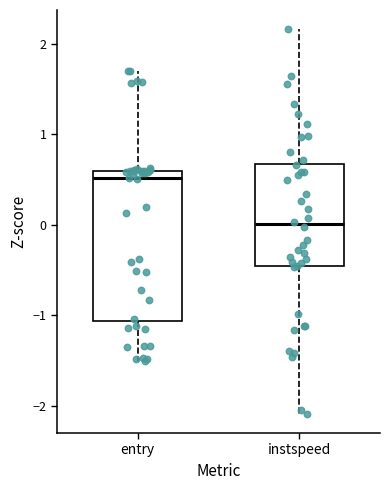

Which box has the lowest median line?

instspeed